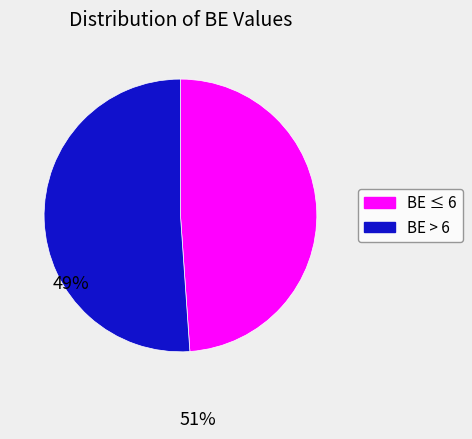

Does any single category account for the majority?

Yes